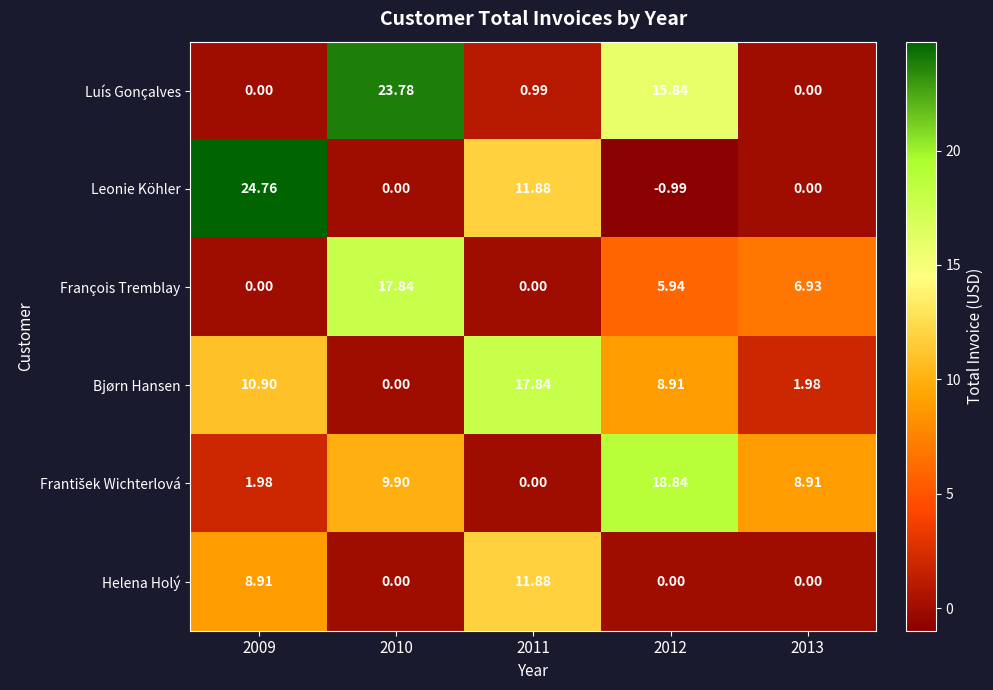

Count the number of categories in the chart.

5